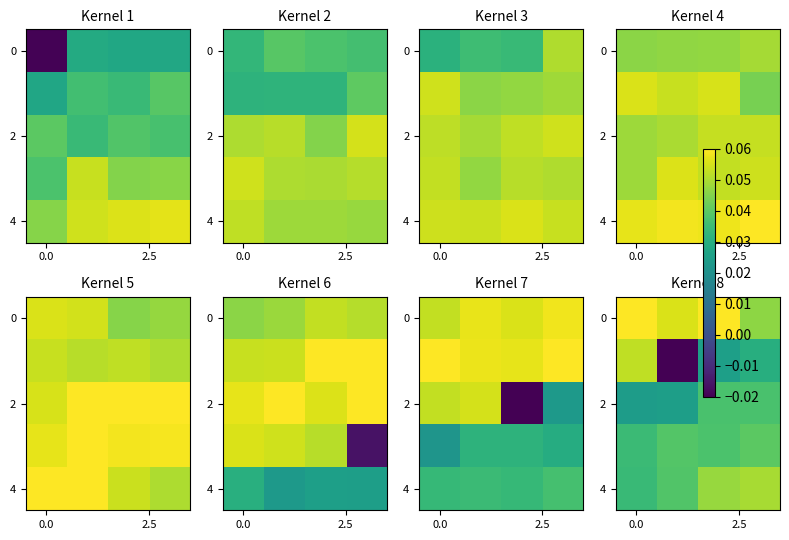

Which category has the highest value in the row_4 series?

3